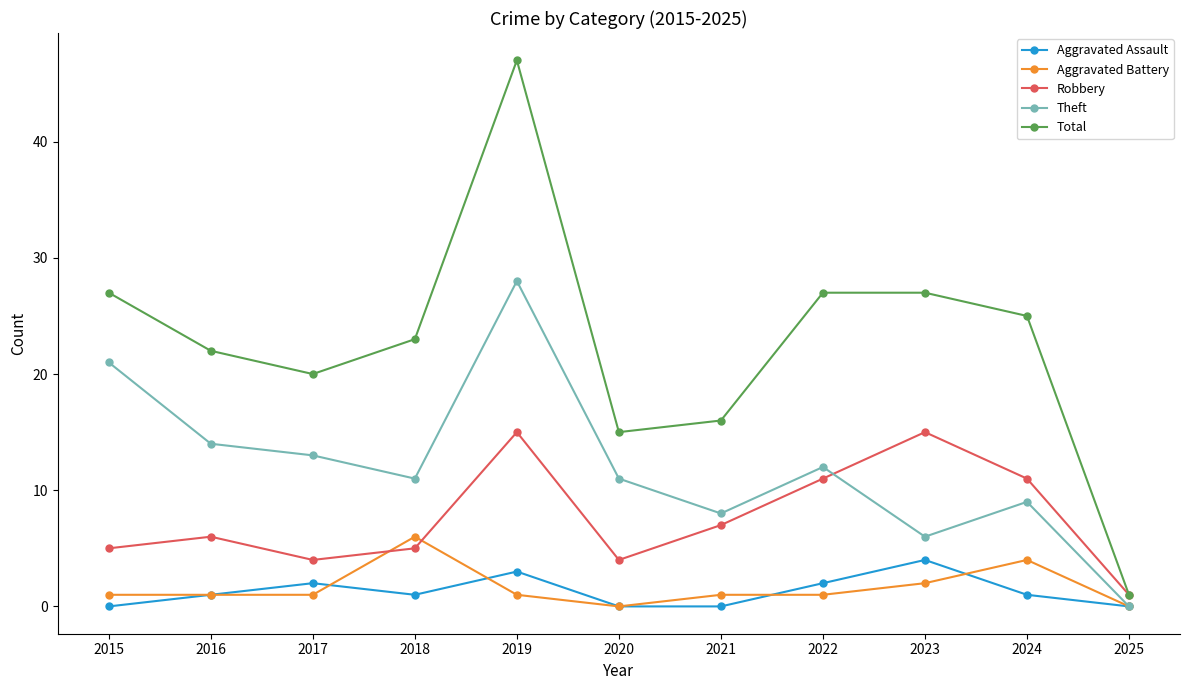

Rank the series by their maximum value, from lowest to highest.

Aggravated Assault, Aggravated Battery, Robbery, Theft, Total